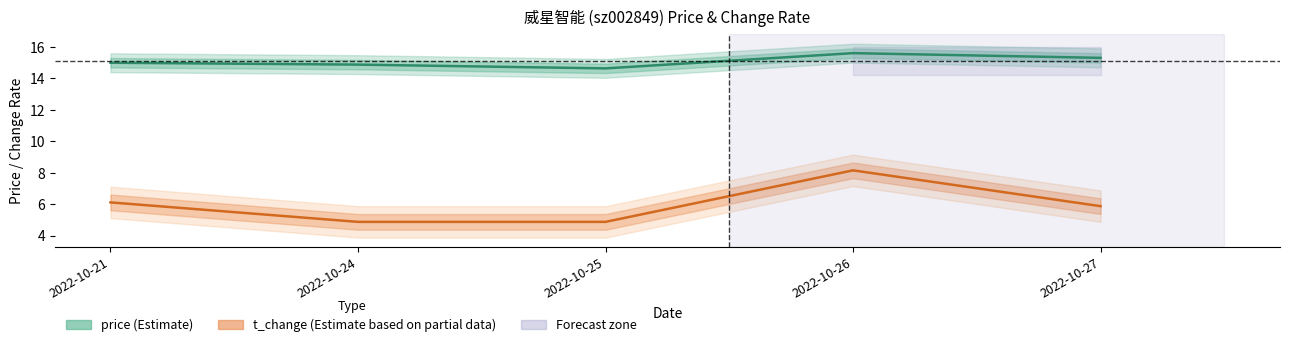

True or false: t_change (Estimate based on partial data) has more than 2 interior local peaks.

False